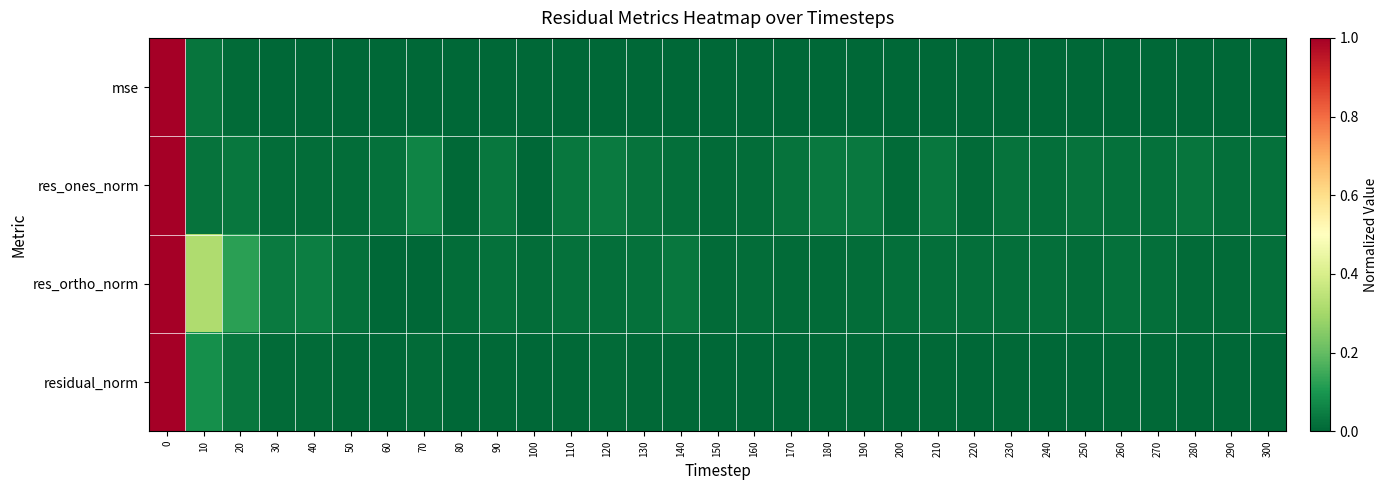

List the series in order of their overall mean, lowest first.

mse, residual_norm, res_ones_norm, res_ortho_norm